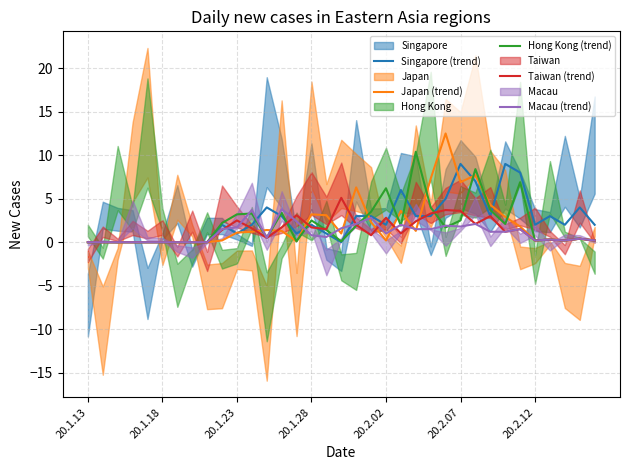

Is it true that Taiwan (trend) equals -1.9 at 20.1.23?

False